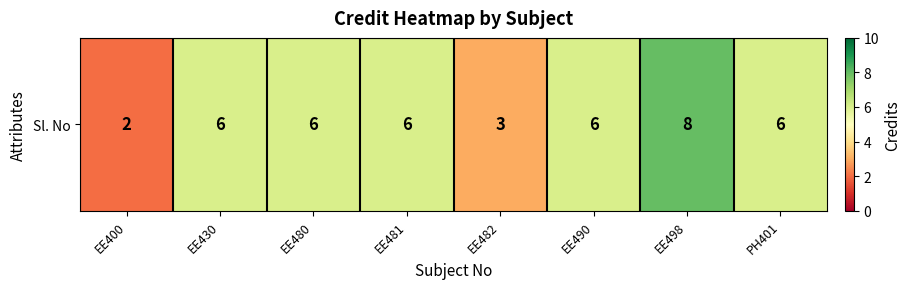

How many values are between 6 and 7?

5